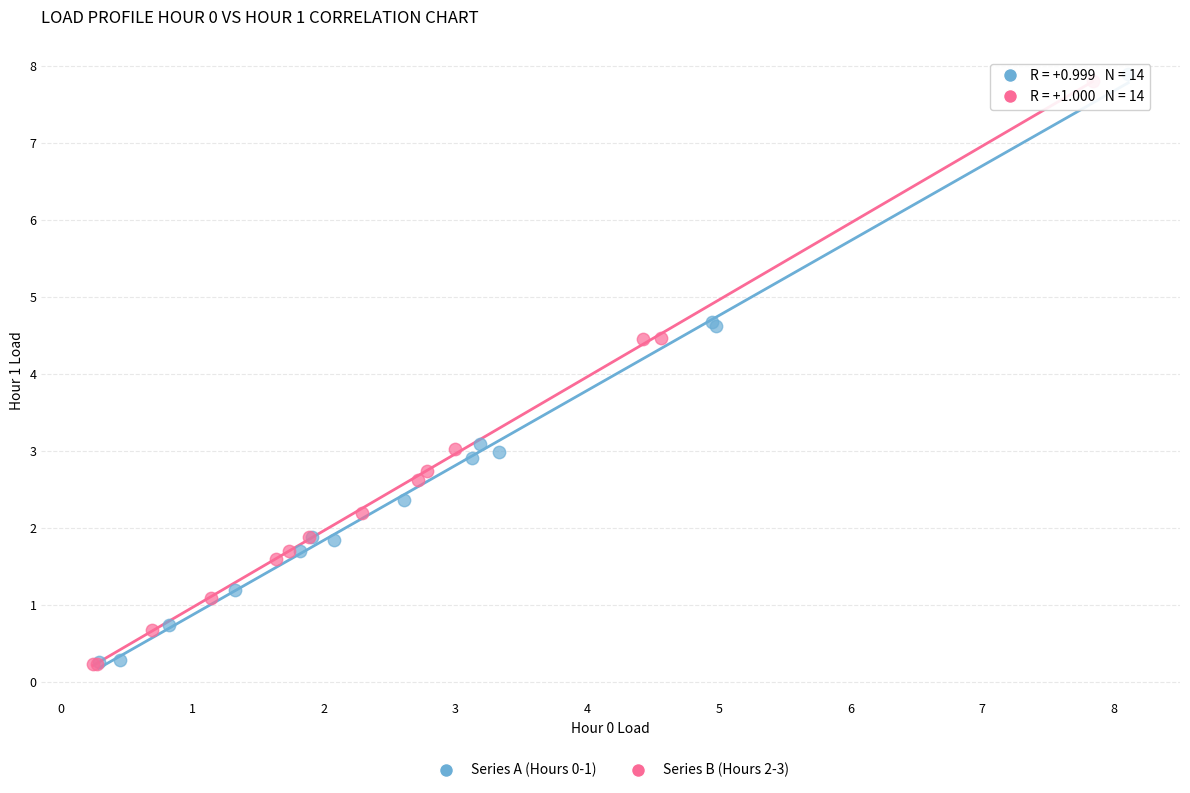

Which series has the widest spread of Y values?

Series A (Hours 0-1)